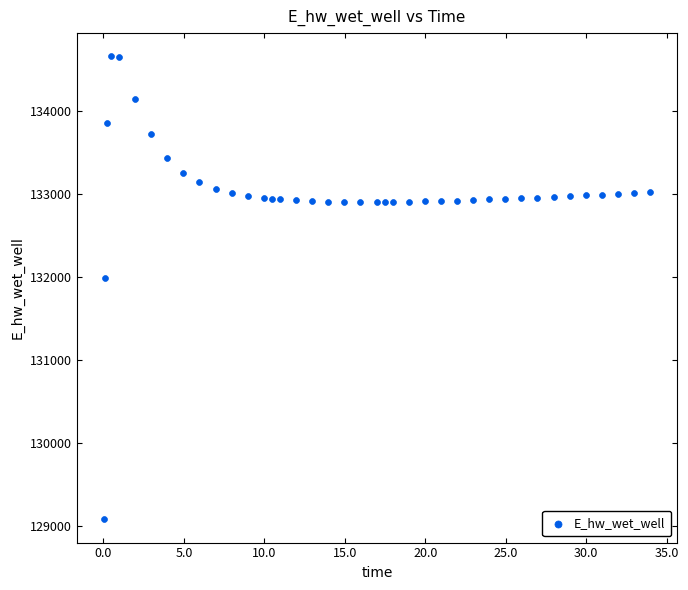

What is the range of Y values (max minus min)?

5573.2